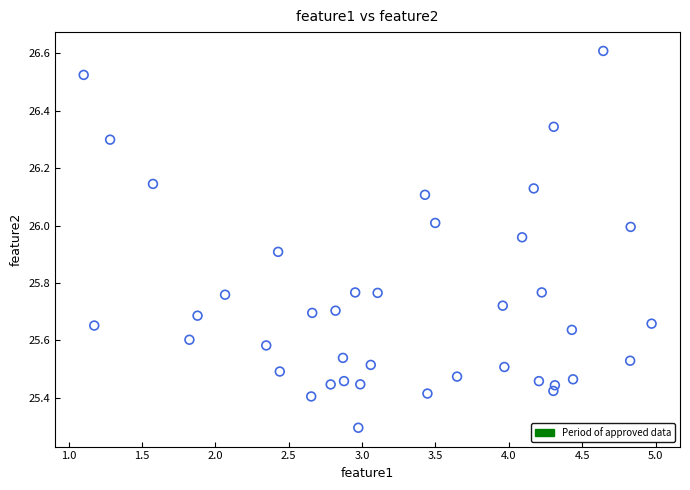

What Y value in the scatter plot is closest to 25?

25.3